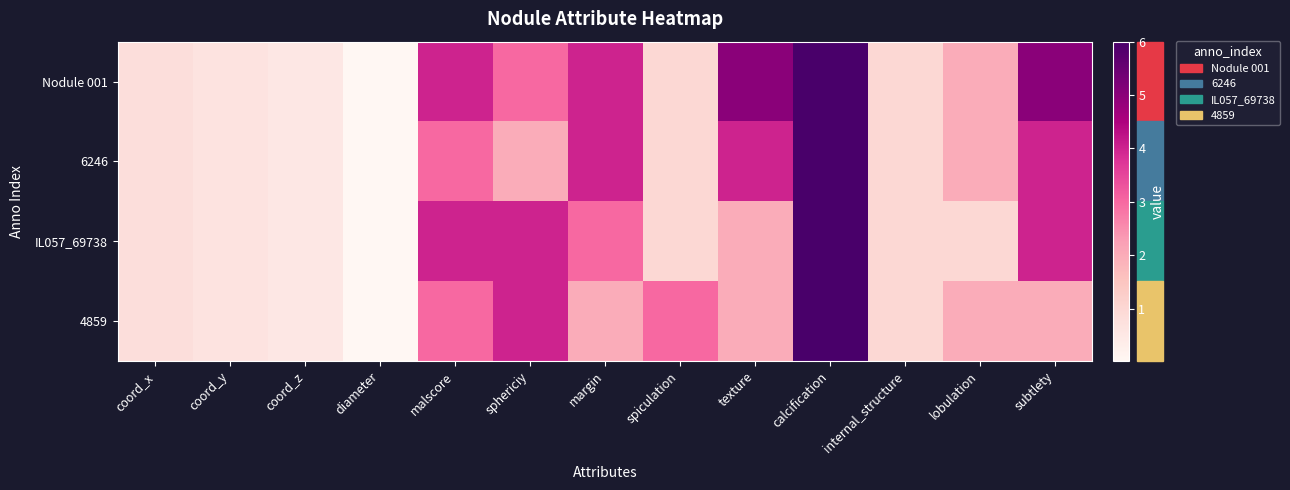

What is the difference between the highest and lowest values at lobulation?

1.0